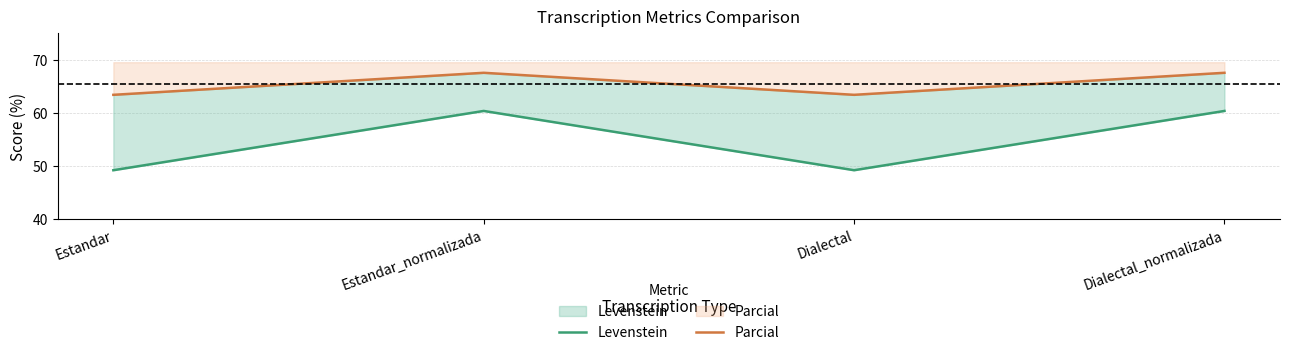

Which has a higher value, Dialectal or Estandar?

Dialectal